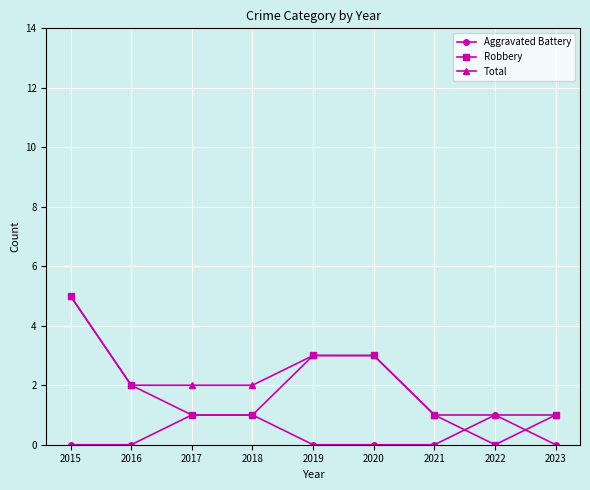

Rank the series by their average value, from lowest to highest.

Aggravated Battery, Robbery, Total